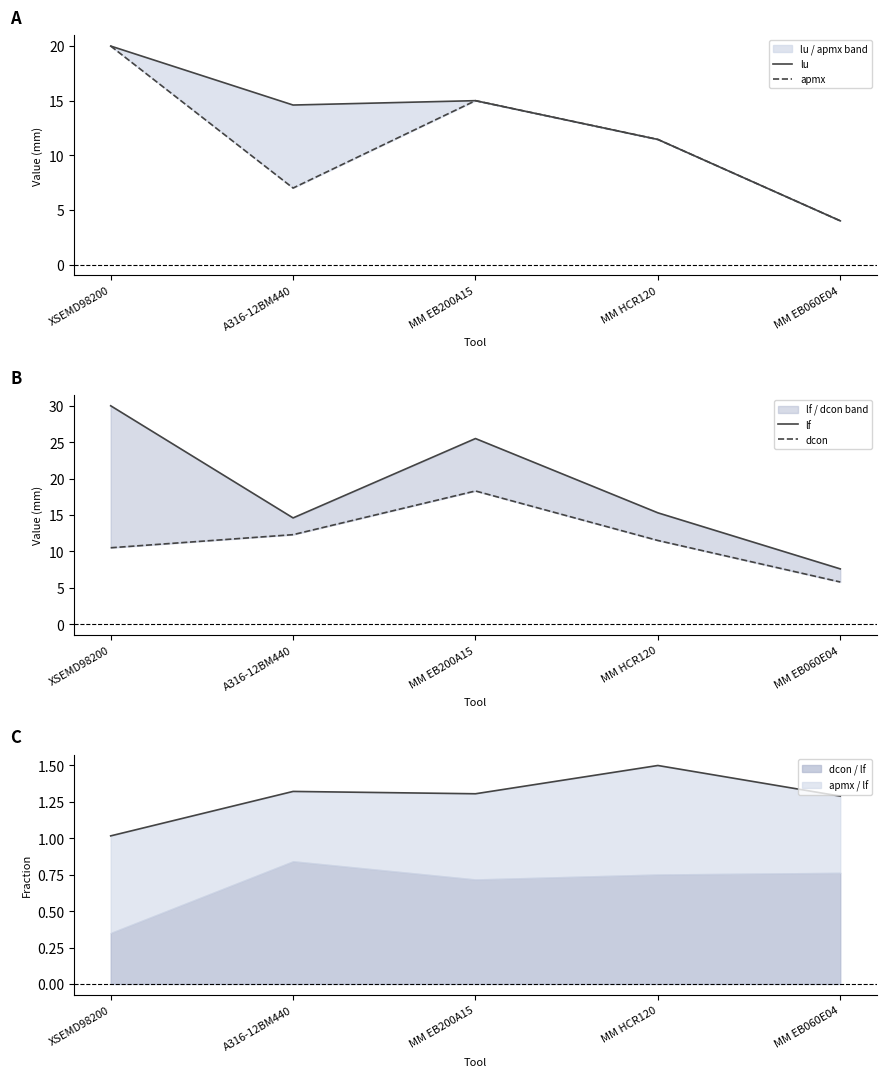

Count the apmx values in the range 7 to 15.

3